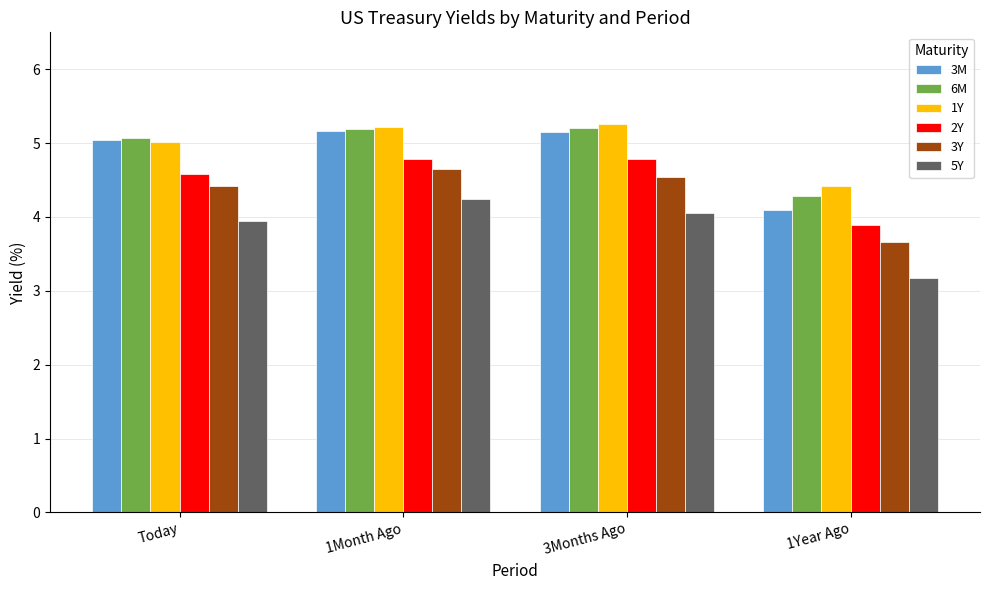

Is the value of 2Y at 1Month Ago greater than the value of 6M at Today?

No